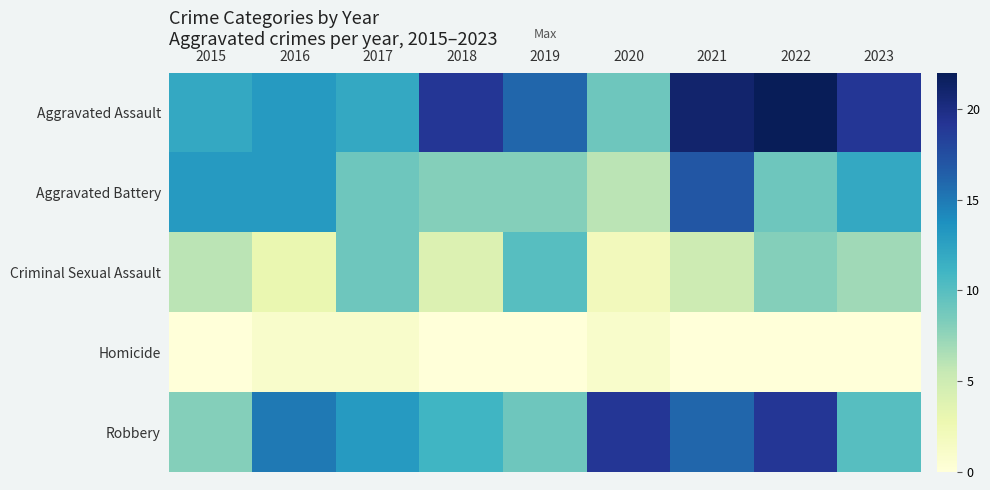

What is the difference between the highest and lowest values at 2016?

14